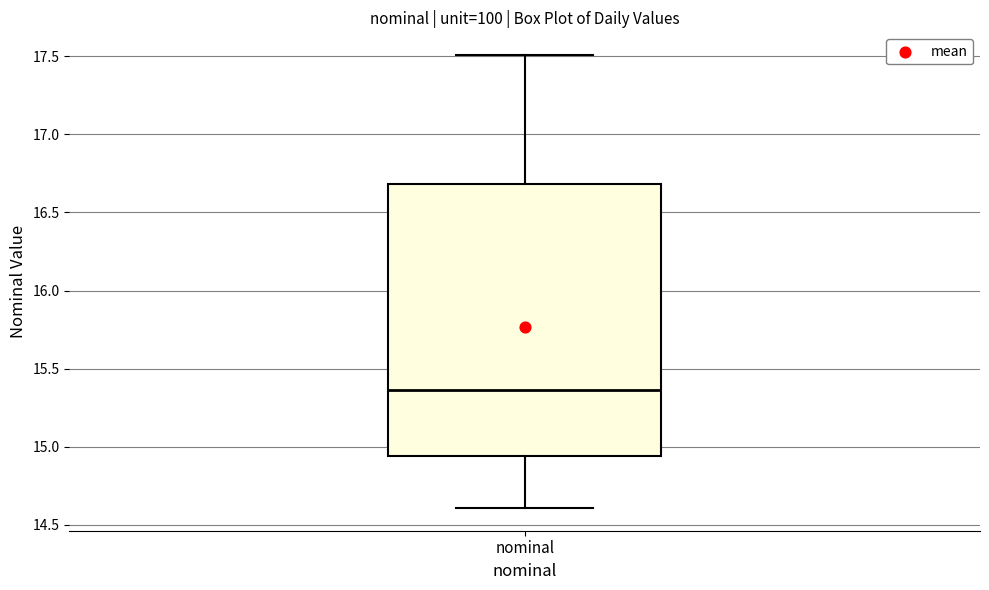

Where is the lower edge of the box for nominal on the y-axis? The values are not printed on the chart, so give them approximately, as read against the axis.

14.95